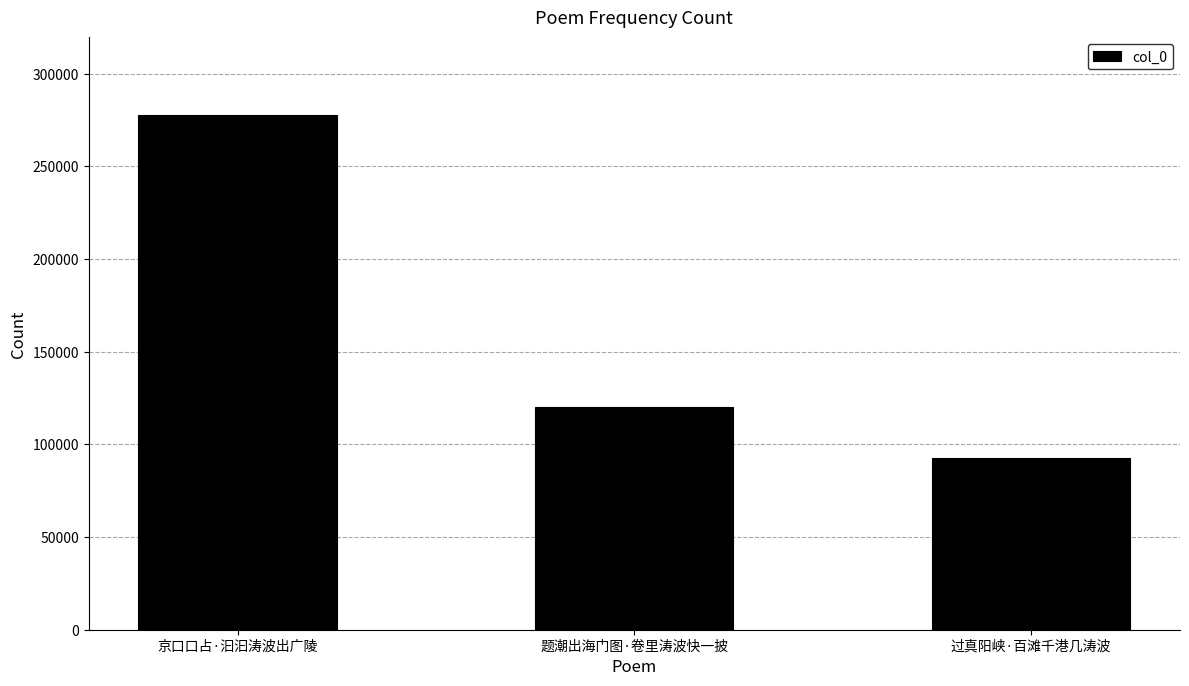

What is the sum of all values?

490851